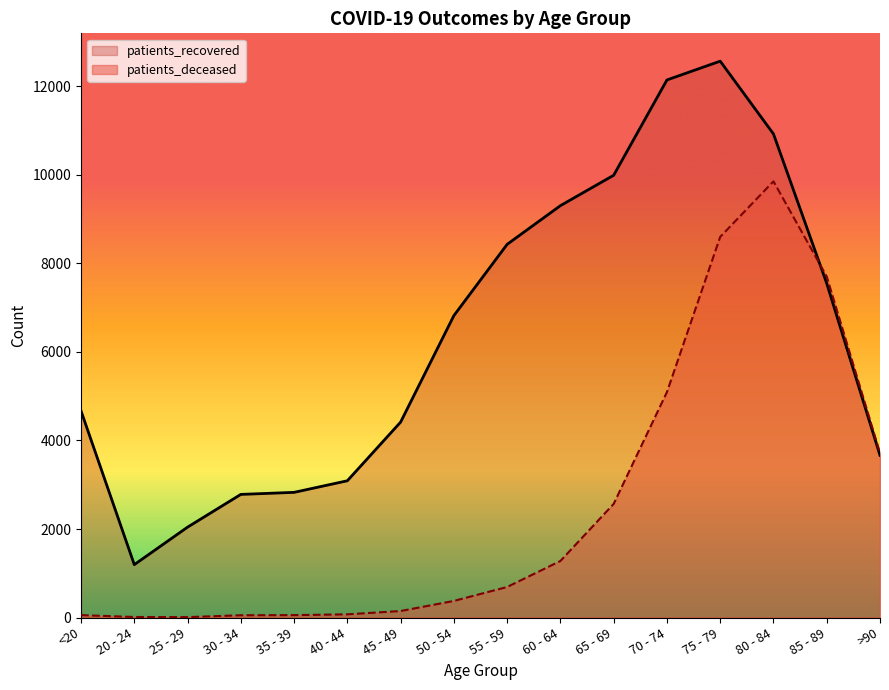

List the series in order of their peak value, lowest first.

patients_deceased, patients_recovered